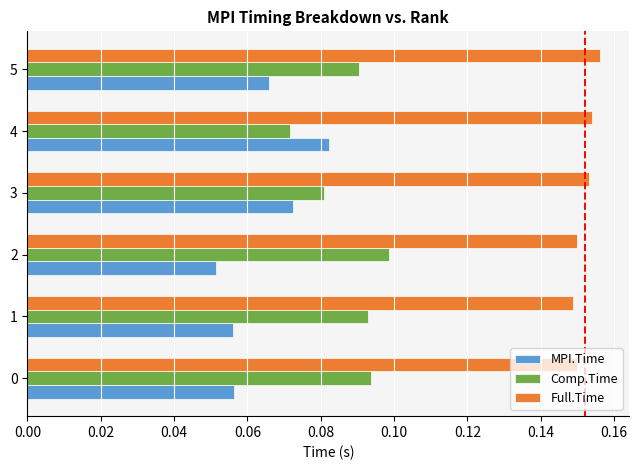

Is it true that MPI.Time equals 0.1 at 5?

True